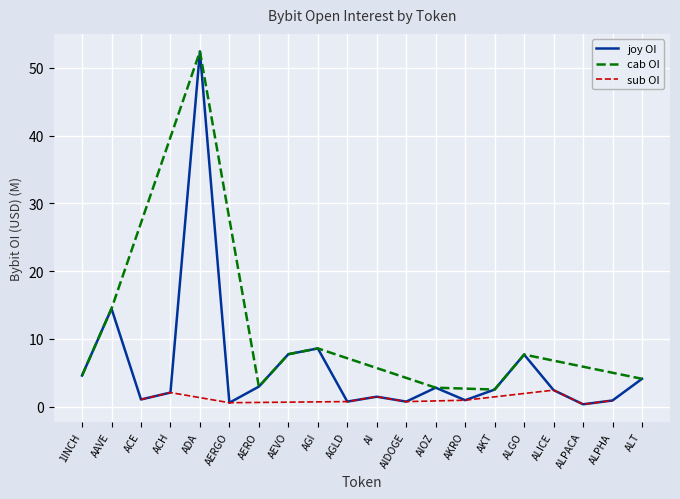

What is the sum of the values at ACH and 1INCH?

6.6